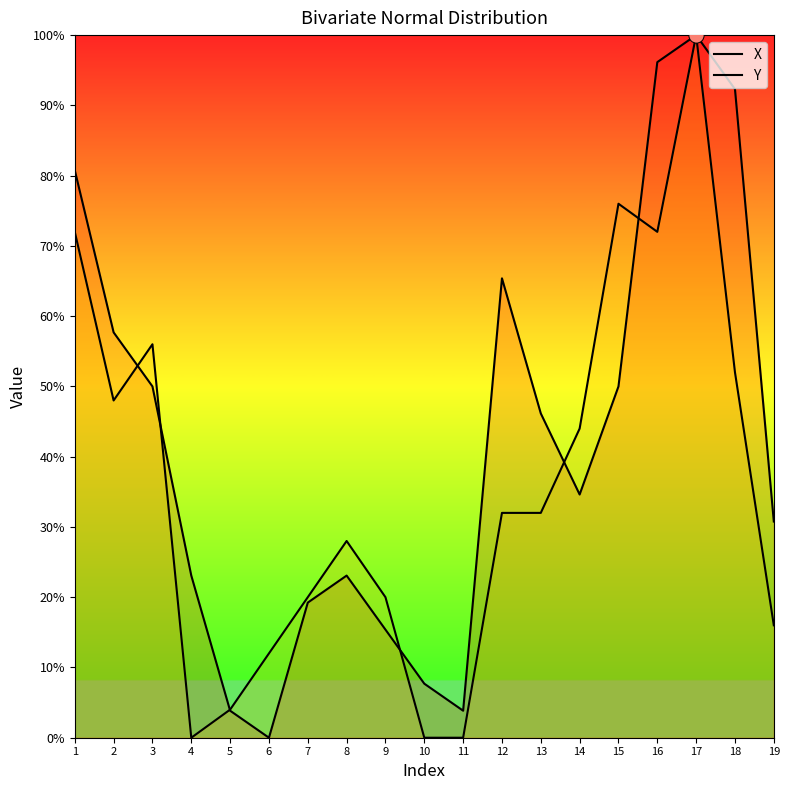

Which series has the largest total across all categories?

X